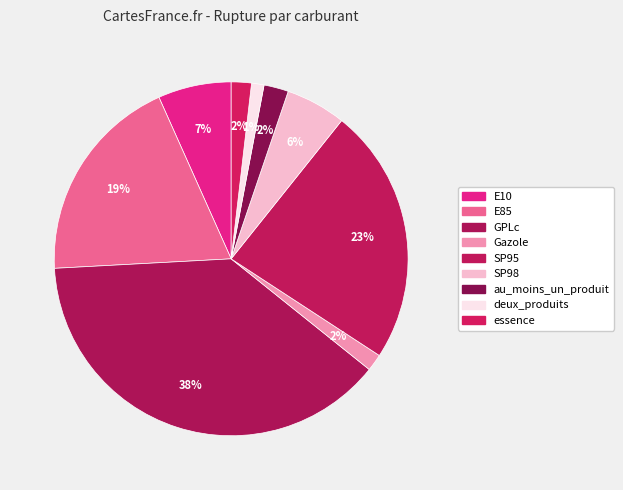

Does au_moins_un_produit represent more than half of the total?

No